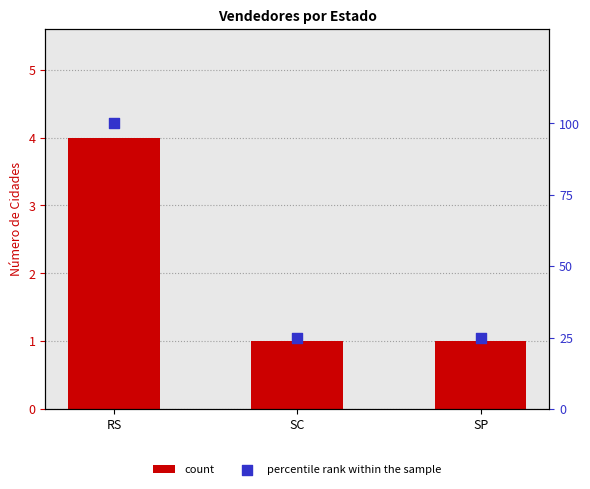

Which series has the largest total across all categories?

percentile rank within the sample